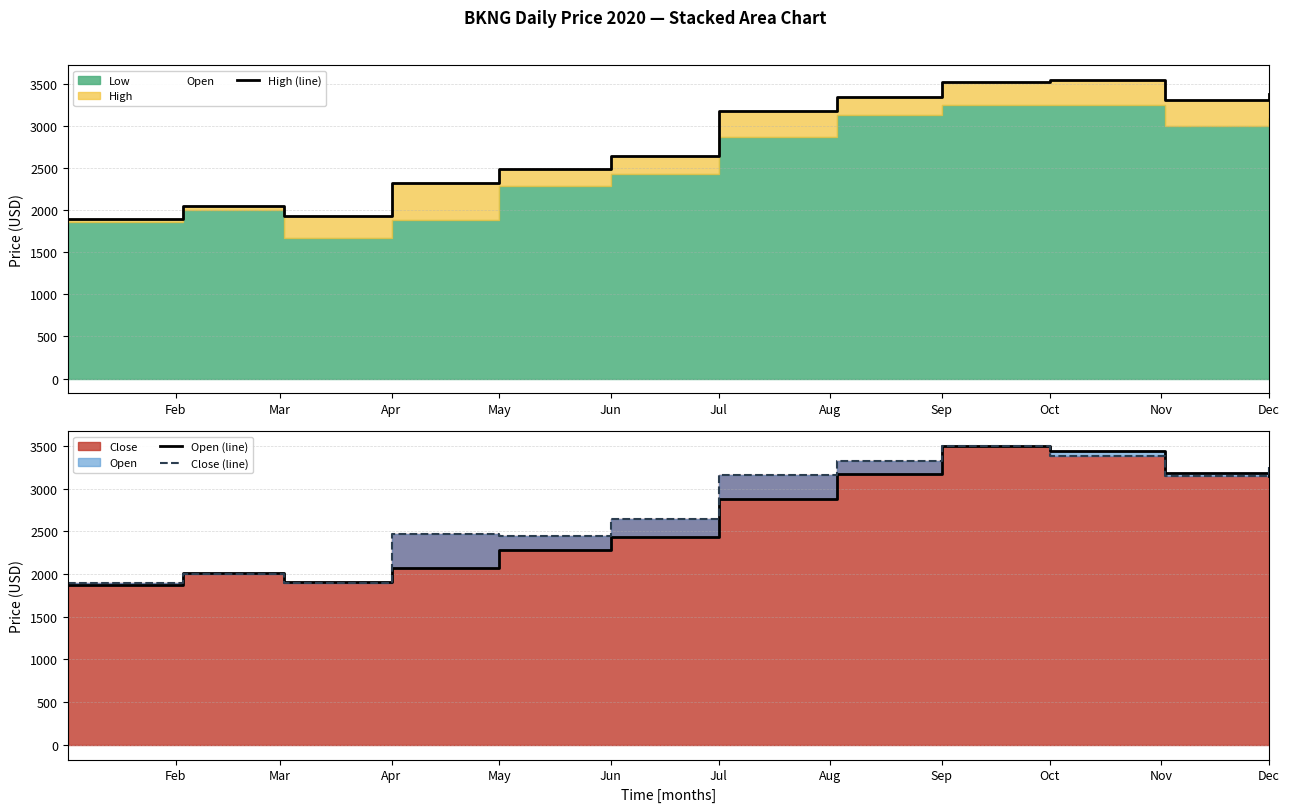

What value does the High (line) series have at Feb?

1898.0